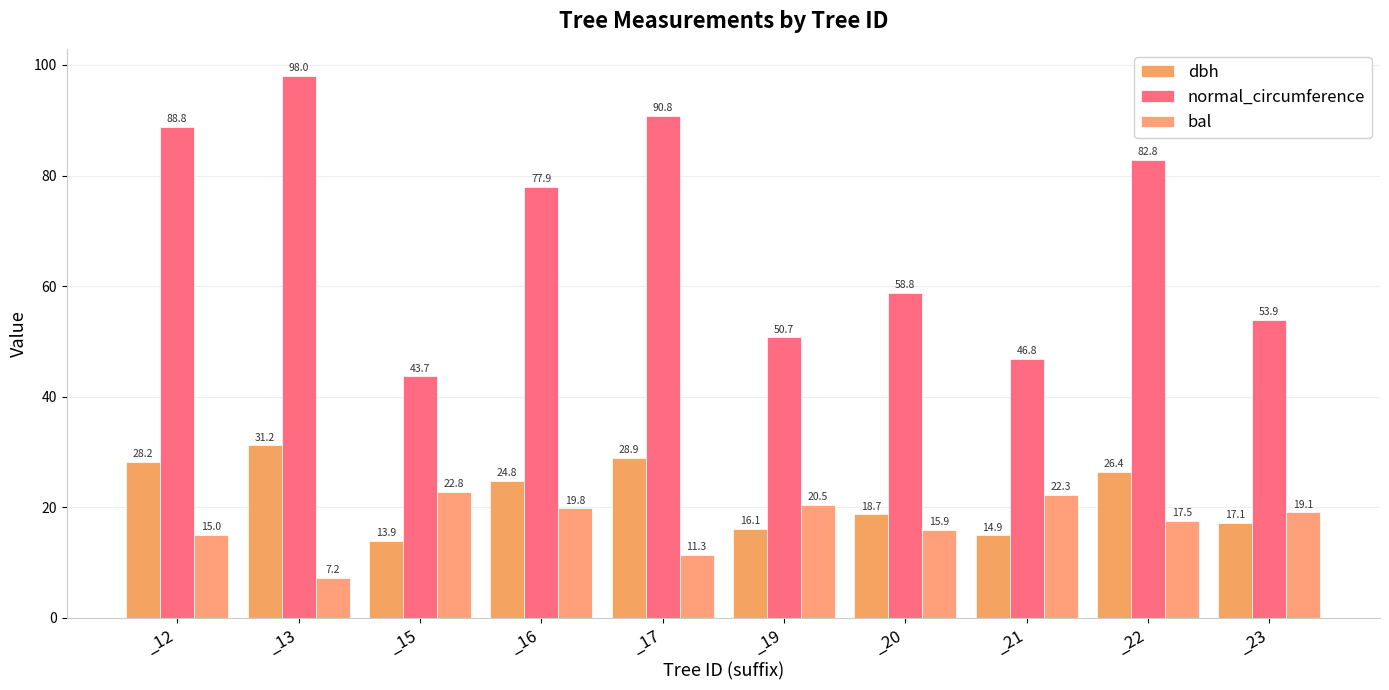

Between _12 and _16, which series saw the biggest shift?

normal_circumference